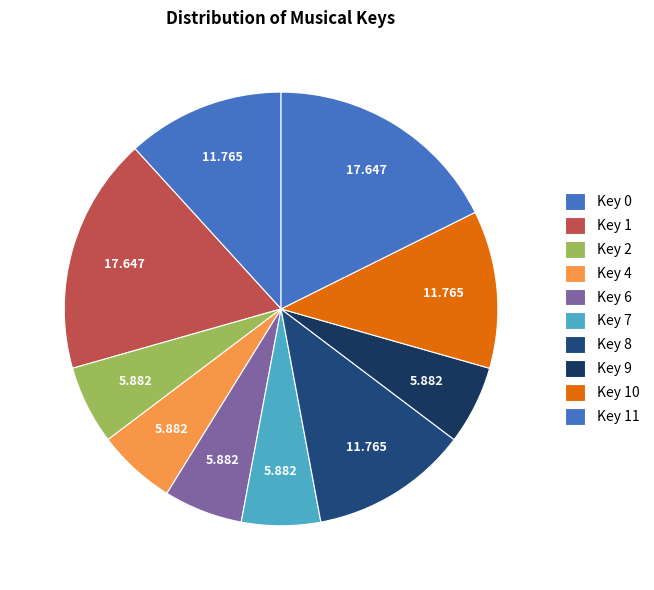

How many slices are in this pie chart?

10